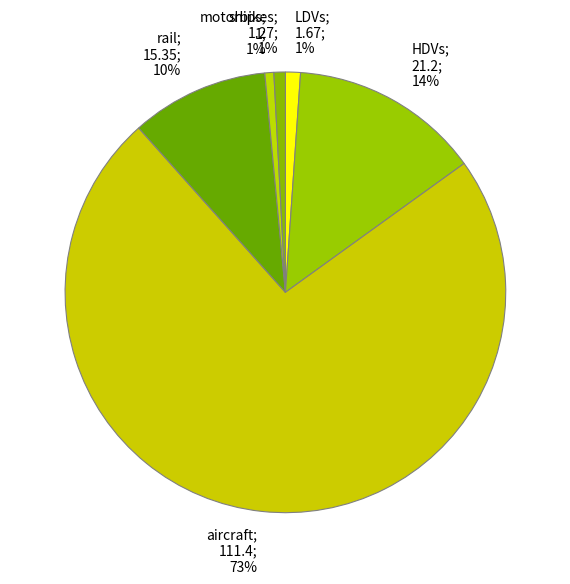

How many slices are in this pie chart?

6